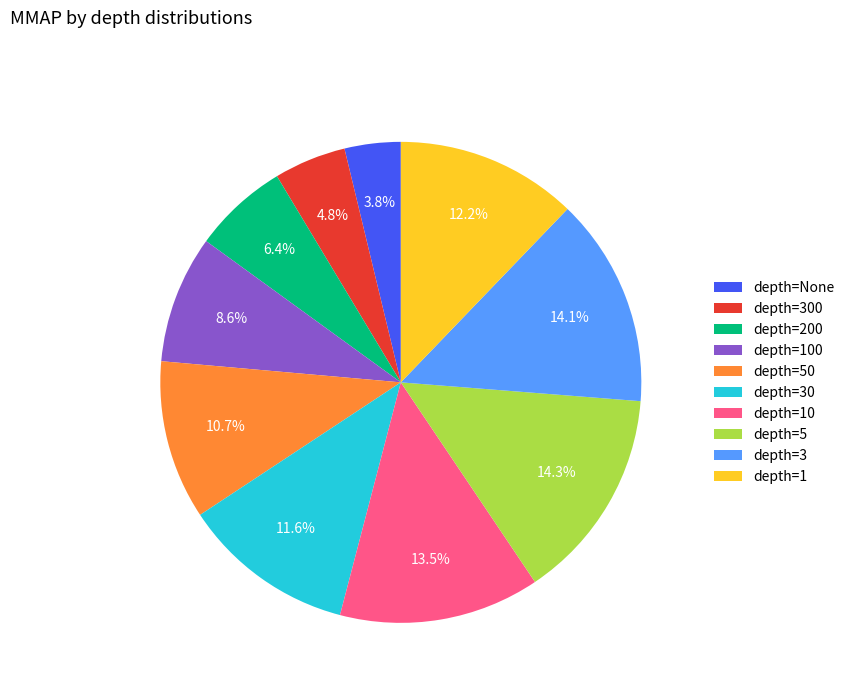

How many slices are in this pie chart?

10